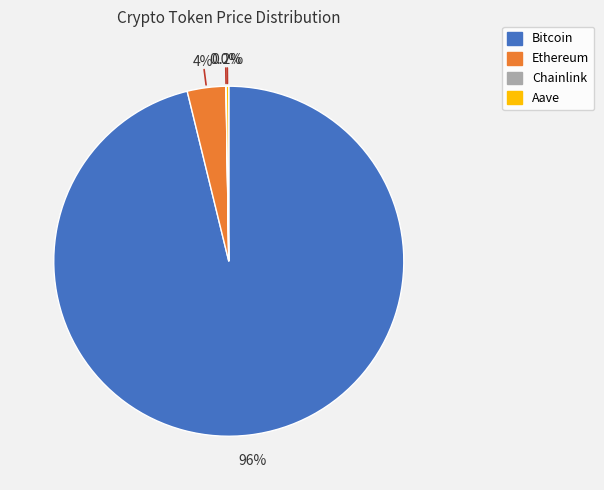

Is there a majority slice in this chart?

Yes